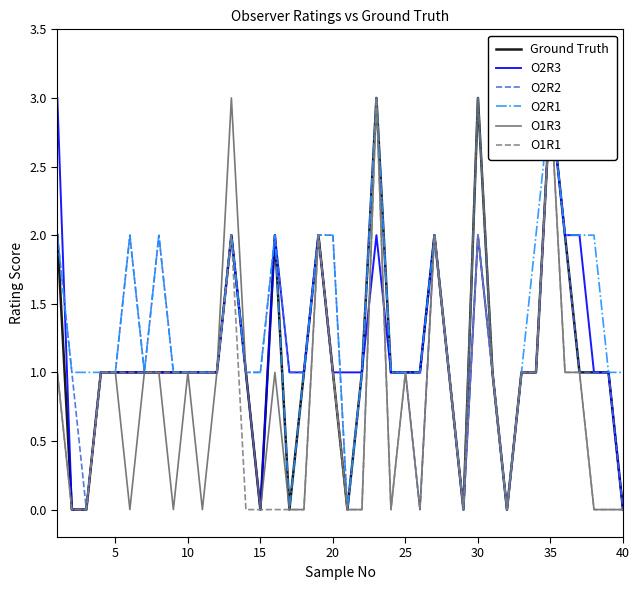

What is the difference between the second highest and minimum values in the O1R1 series?

3